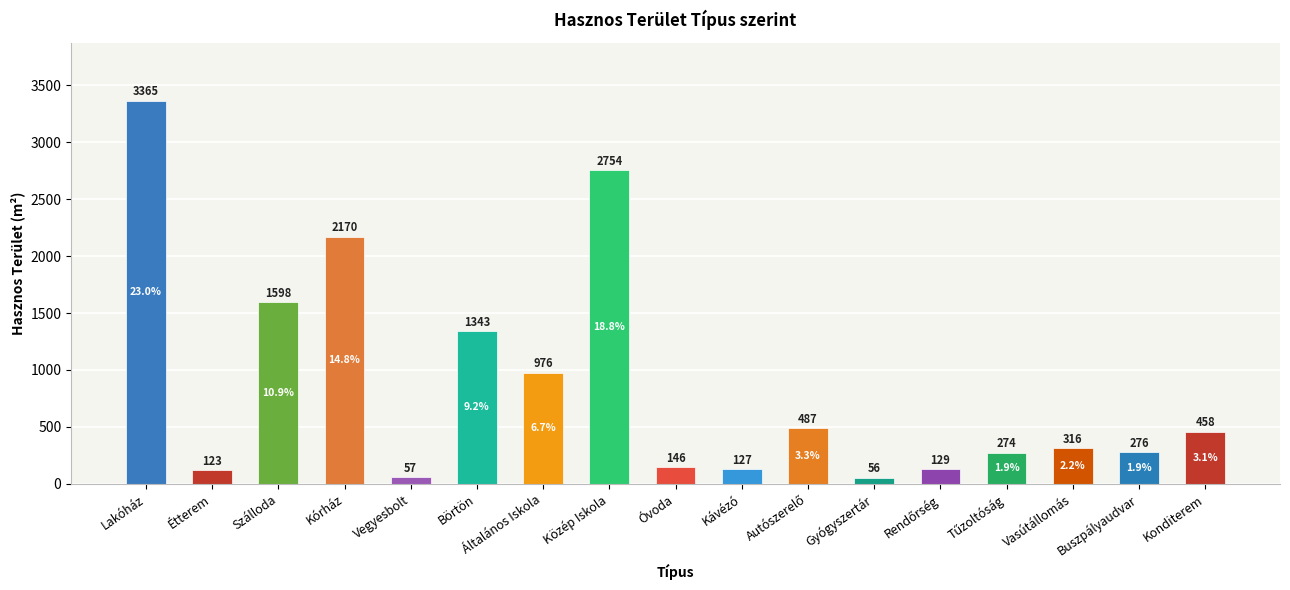

What is the approximate value at Börtön, to the nearest 100?

1300